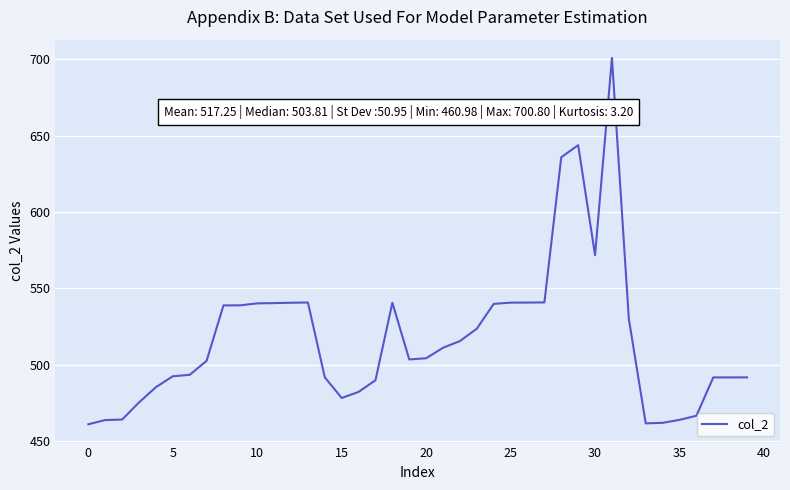

What is the difference between the second highest and second lowest values?

182.1